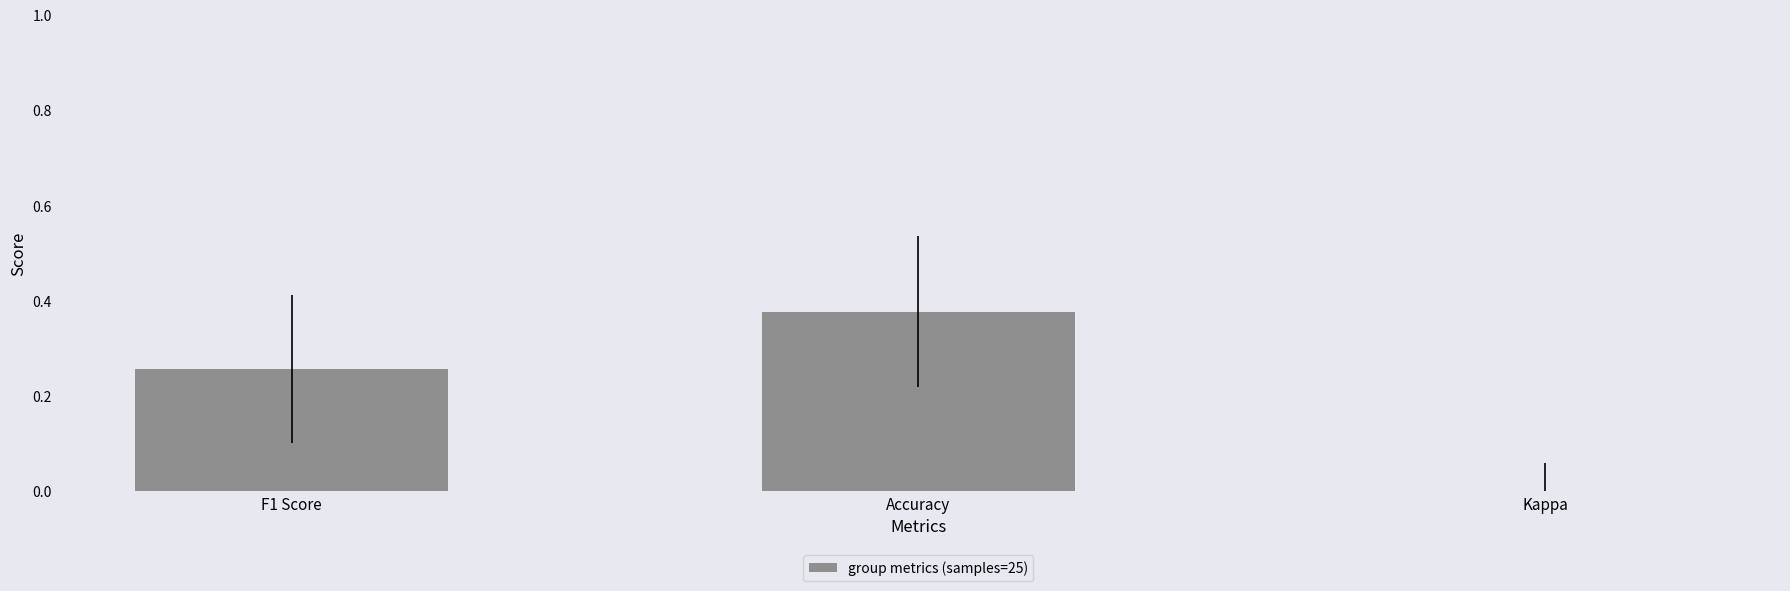

Reading right to left, what are all the values shown in this chart?

-0.0	0.4	0.3